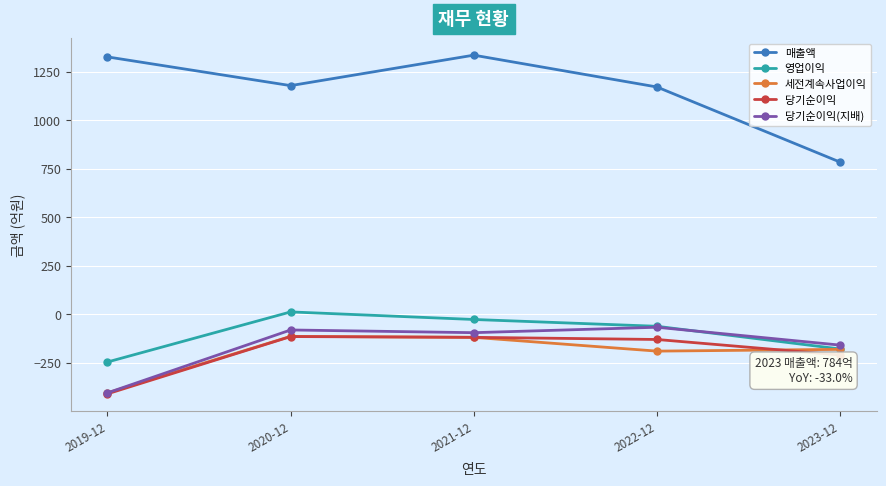

Does the chart have visible grid lines?

Yes